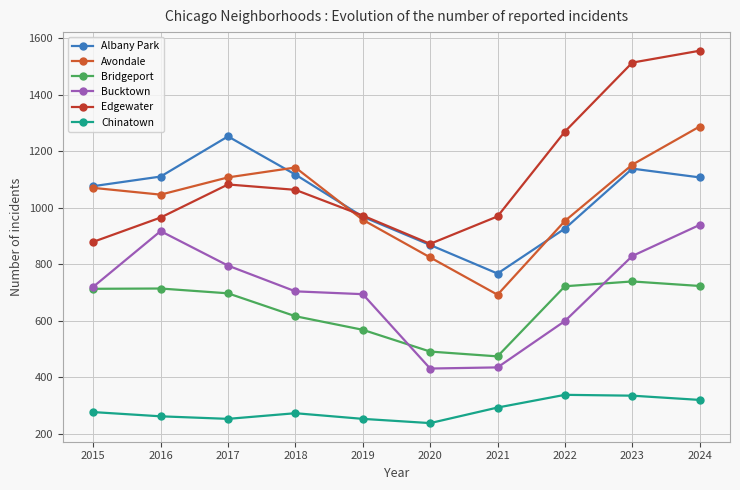

What is the value of the Chinatown point at the 4th from the left?

273